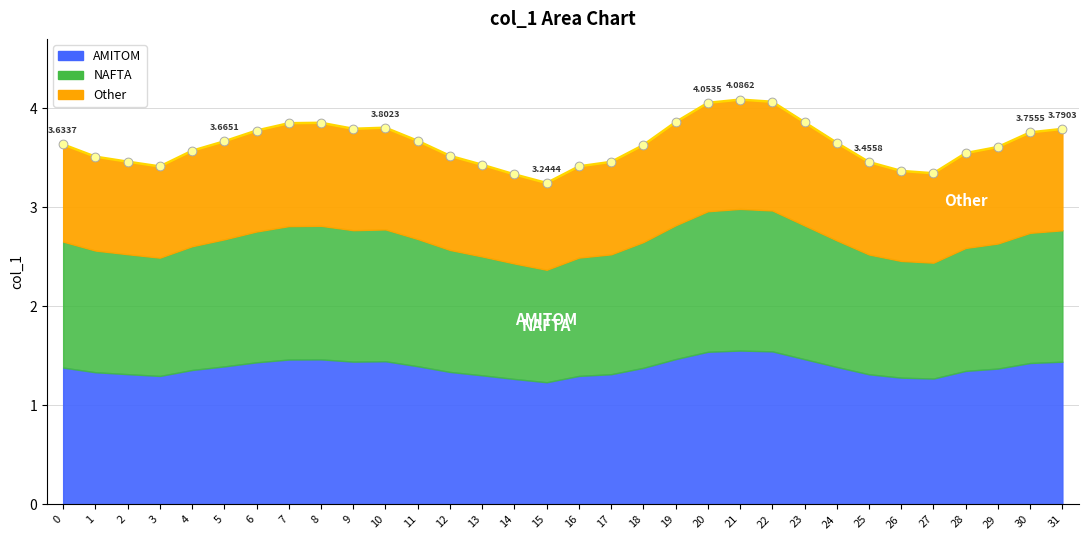

What is the change in value from 0 to 17?

-0.2